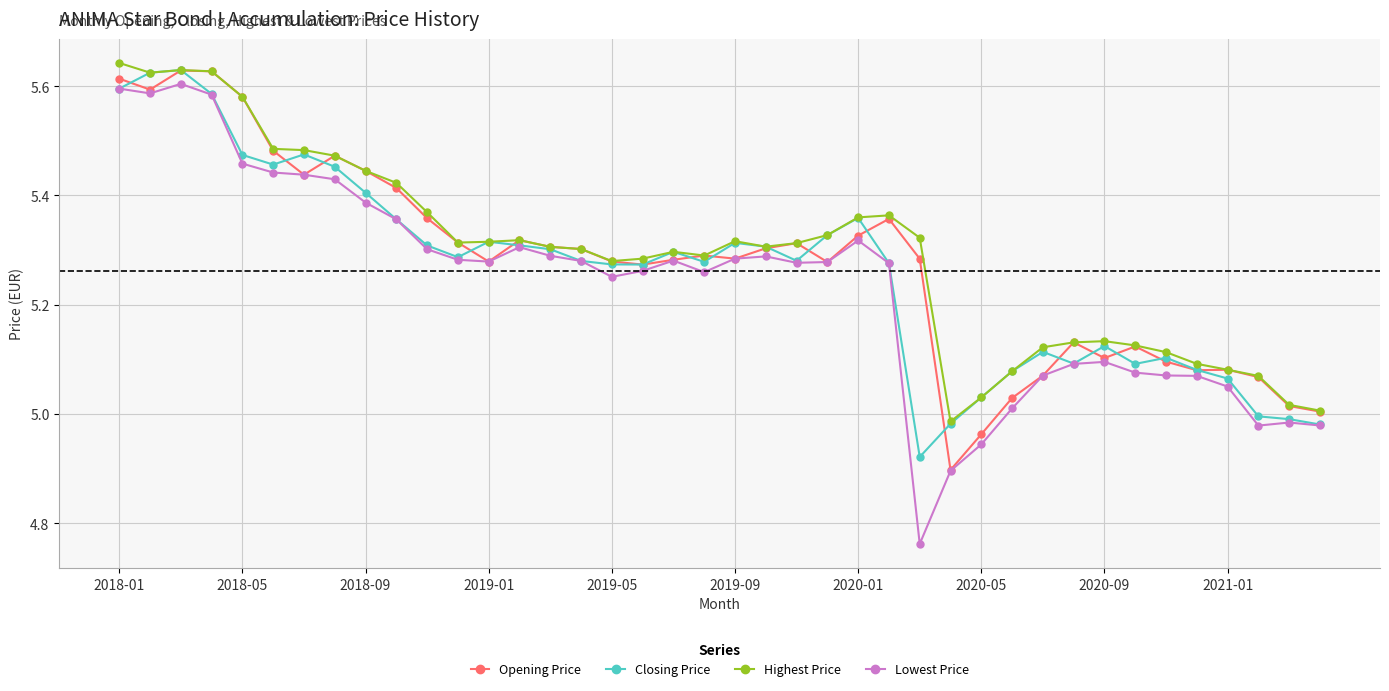

How many data points in Opening Price are less than 5?

2